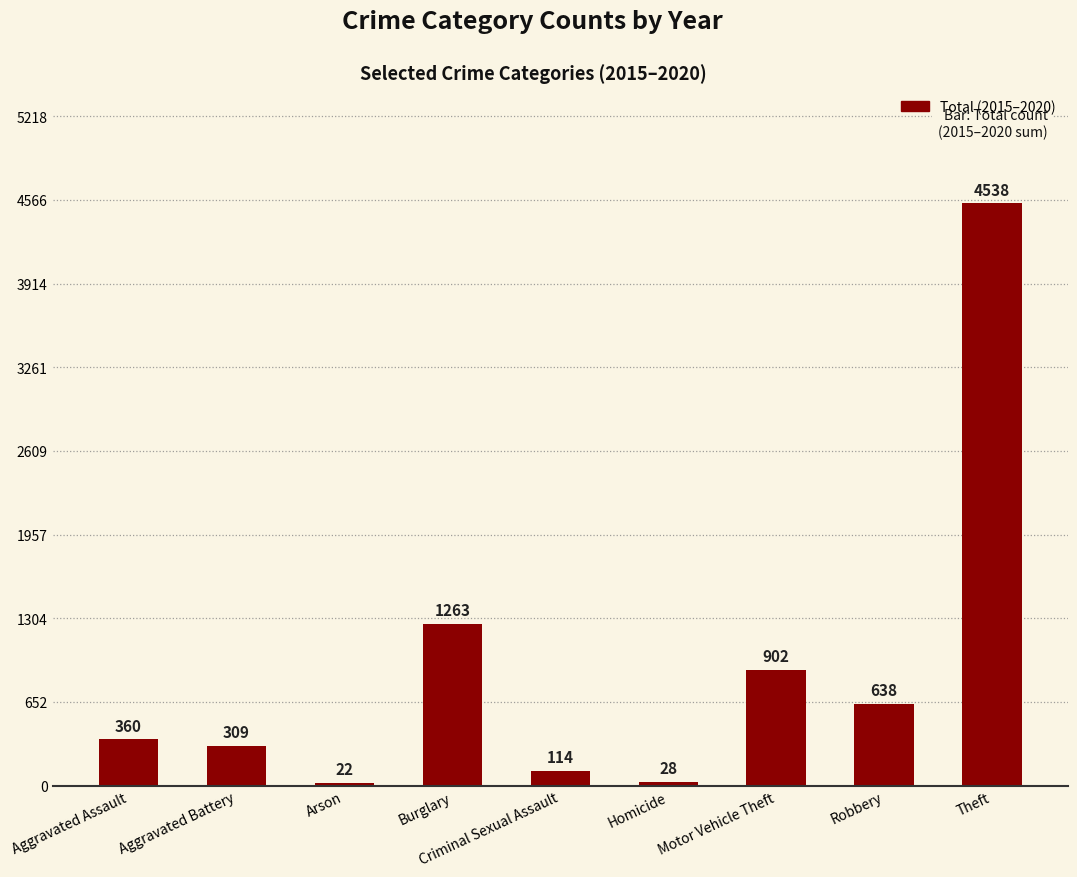

What is the label of the 2nd bar from the left?

Aggravated Battery